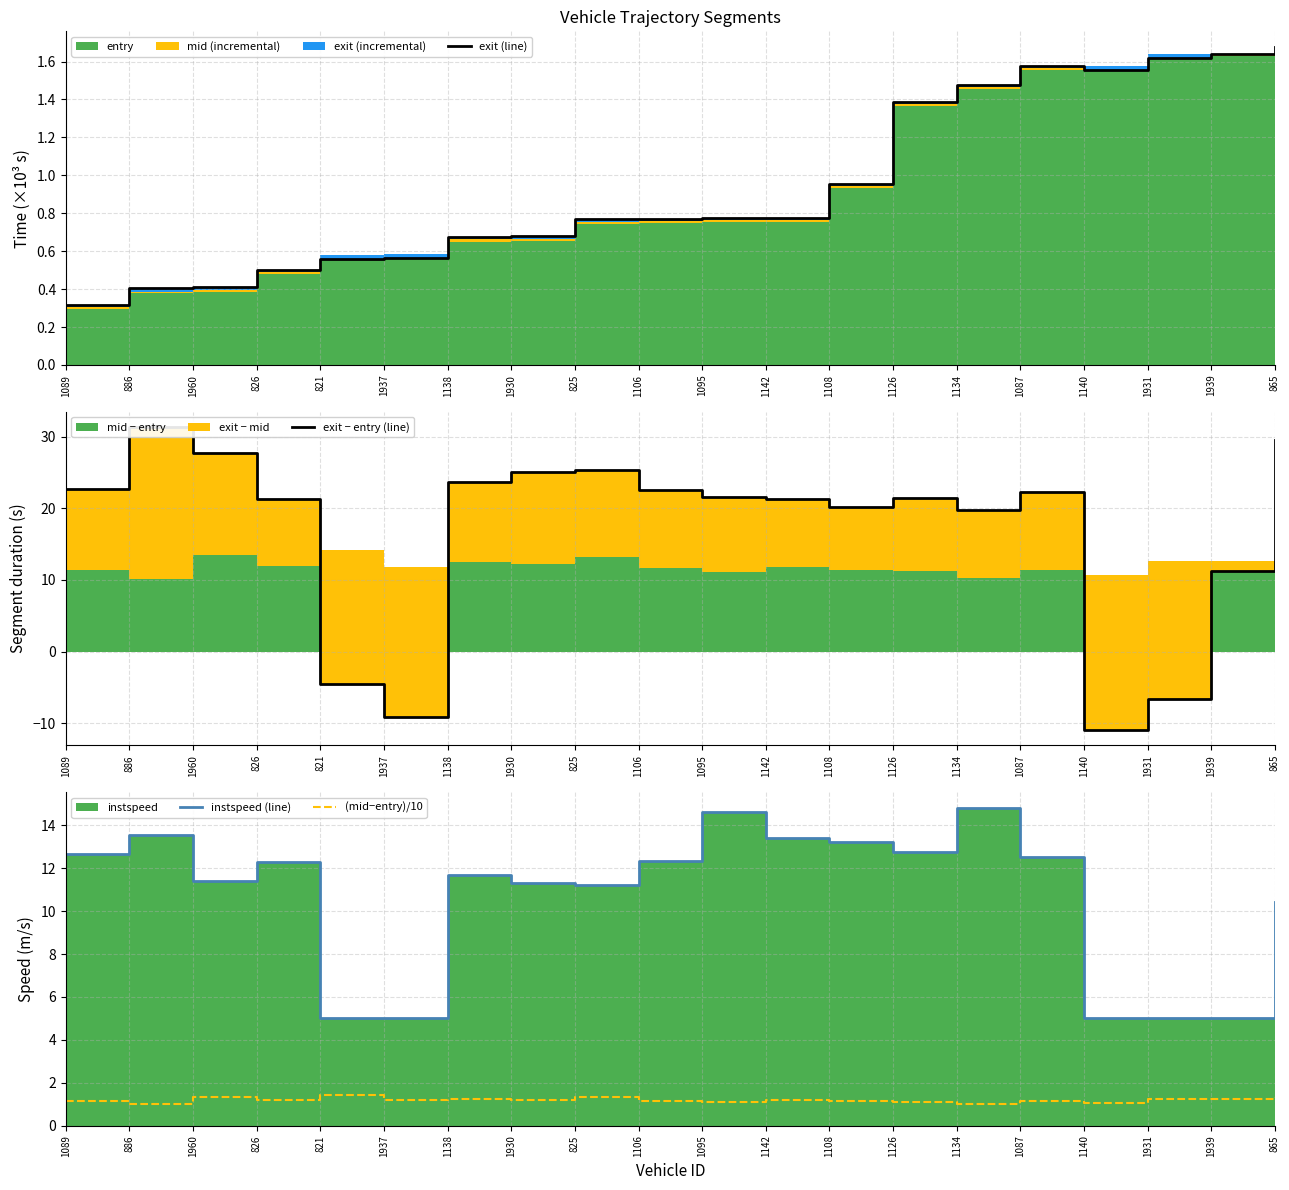

Reading left to right, list all the values displayed in this chart.

exit (line): 0.3	0.4	0.4	0.5	0.6	0.6	0.7	0.7	0.8	0.8	0.8	0.8	1.0	1.4	1.5	1.6	1.6	1.6	1.6	1.7
exit − entry (line): 22.6	31.4	27.8	21.3	-4.6	-9.1	23.6	25.0	25.4	22.5	21.5	21.4	20.2	21.5	19.8	22.2	-11.0	-6.6	11.3	29.6
instspeed (line): 12.7	13.6	11.4	12.3	5.0	5.0	11.7	11.3	11.2	12.3	14.6	13.4	13.2	12.7	14.8	12.5	5.0	5.0	5.0	10.4
(mid−entry)/10: 1.1	1.0	1.3	1.2	1.4	1.2	1.3	1.2	1.3	1.2	1.1	1.2	1.1	1.1	1.0	1.1	1.1	1.3	1.3	1.3